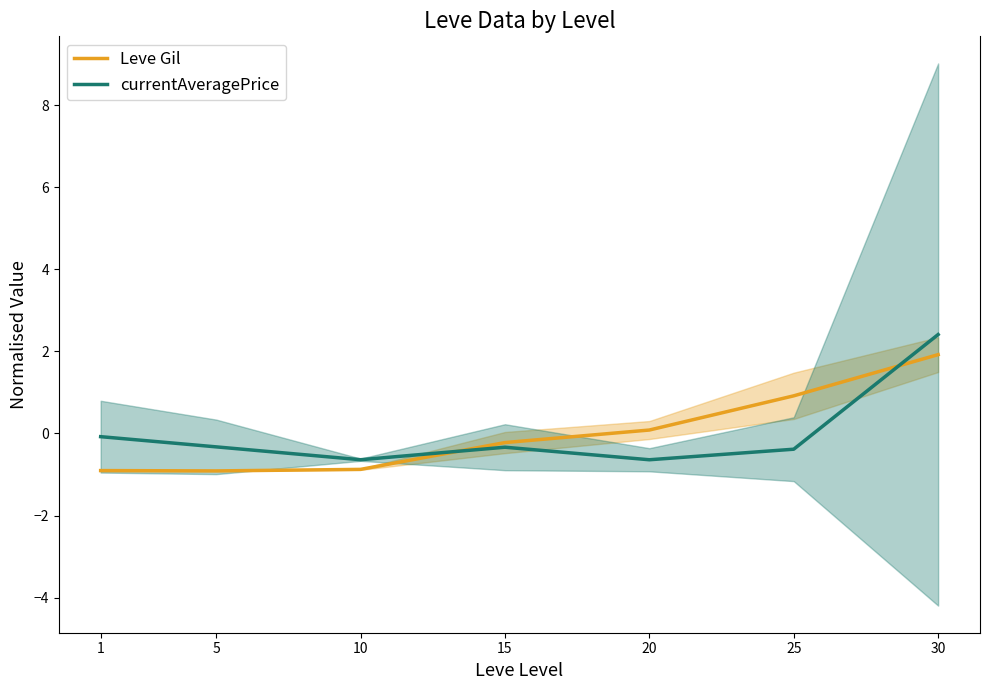

How many interior local peaks does the currentAveragePrice series have?

1